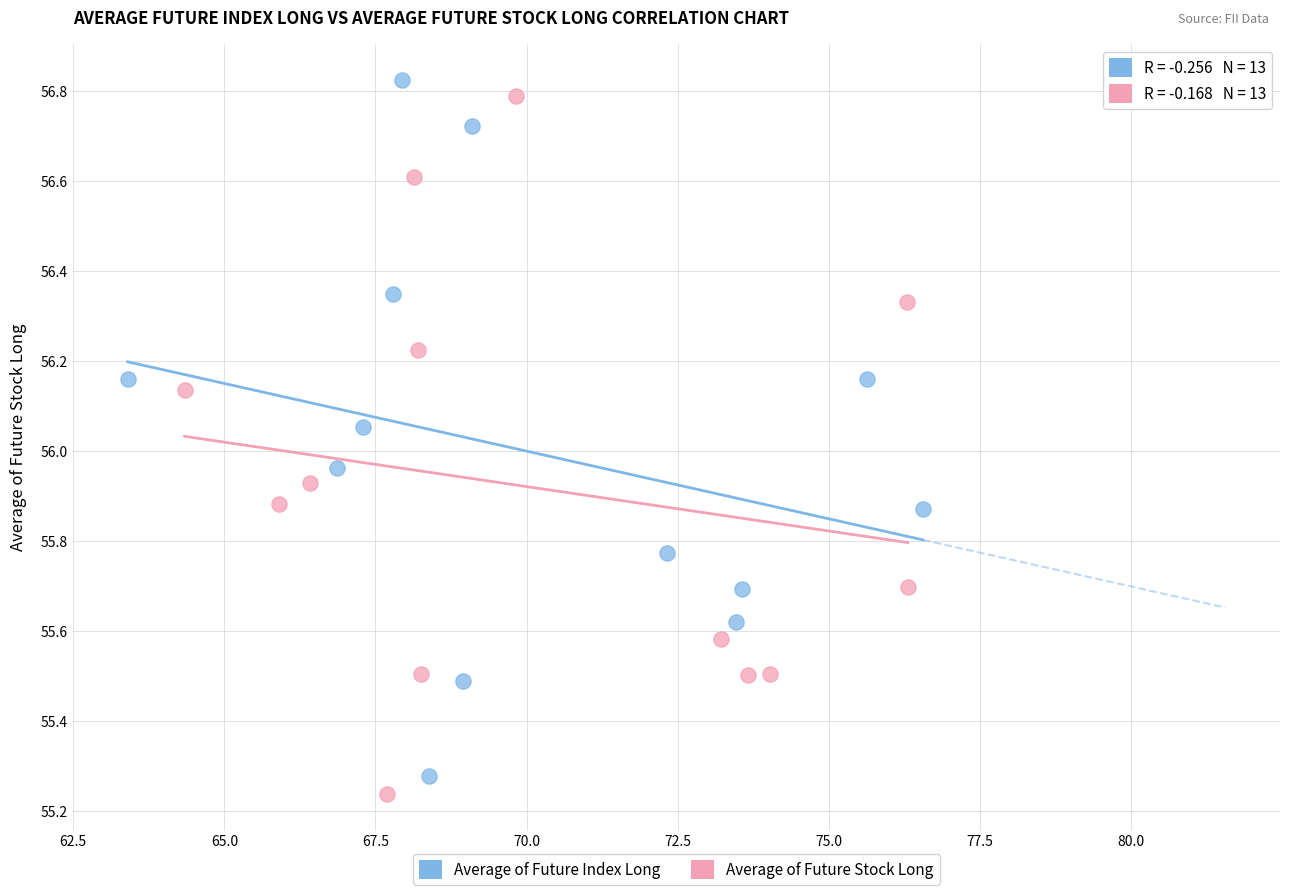

Which series contains the lowest Y value?

Average of Future Stock Long